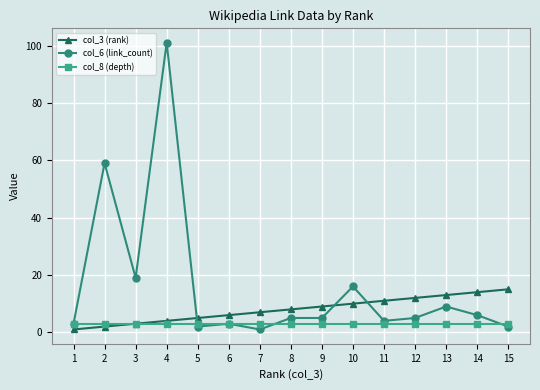

At which label does col_6 (link_count) first exceed 5?

2